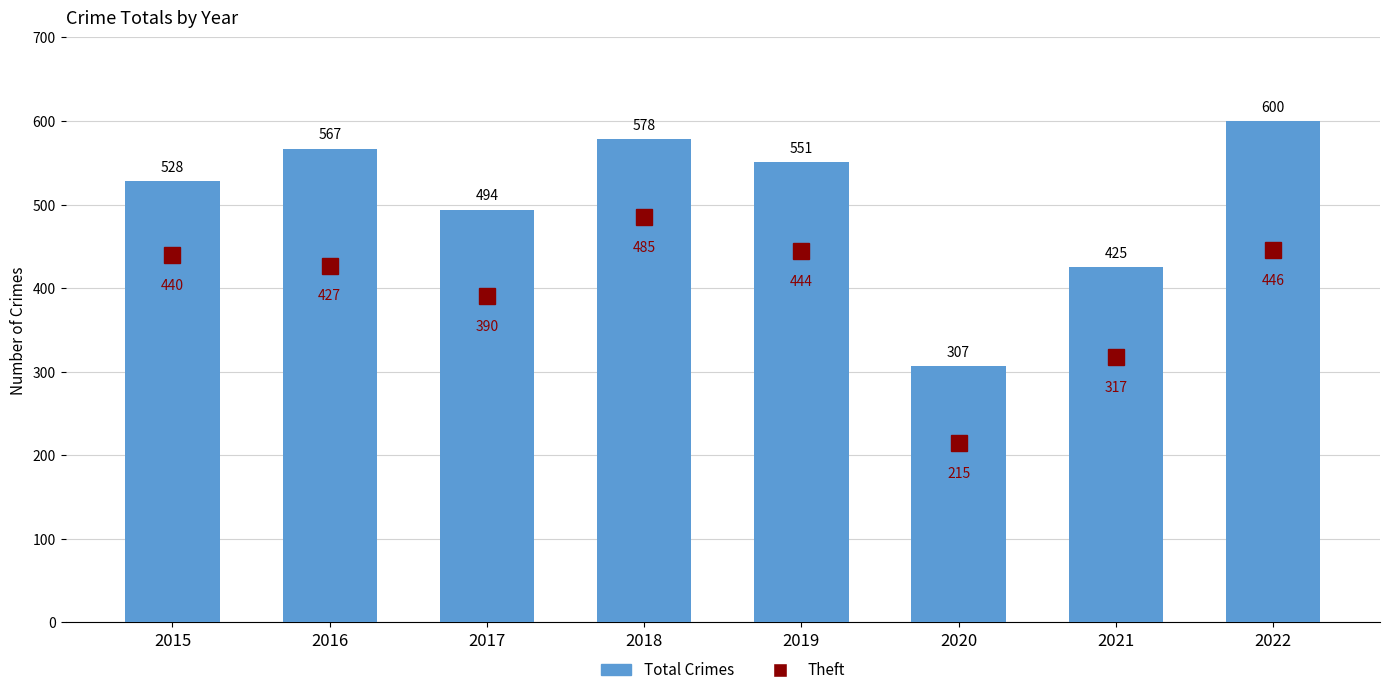

How many distinct data groups are displayed?

1